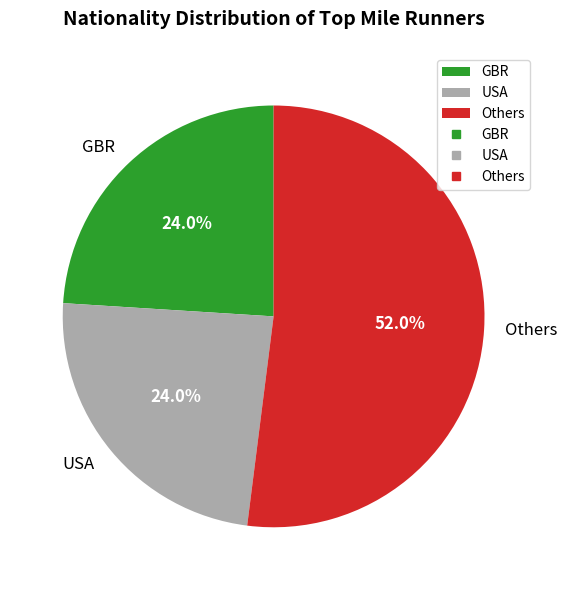

Is Others the majority of the pie?

Yes